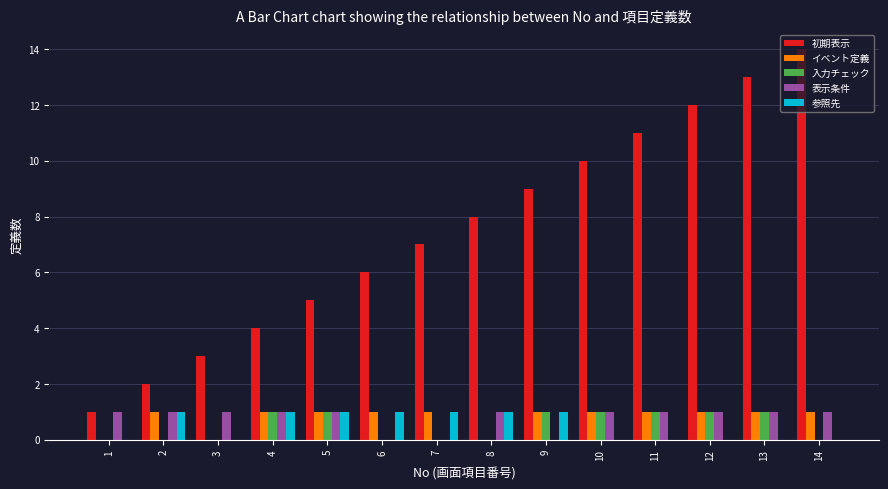

At which category does the chart reach its peak across all series?

14